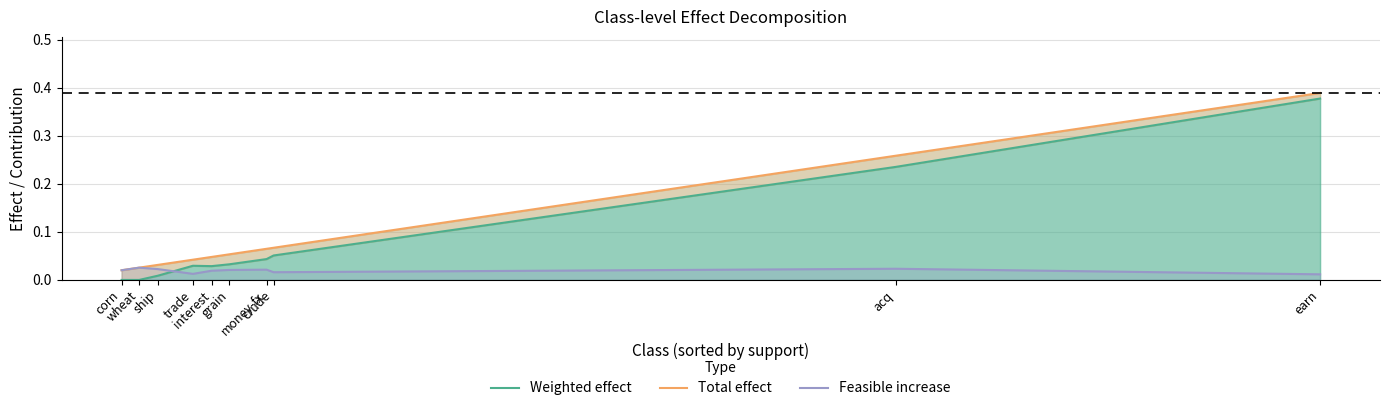

At which category does the chart reach its minimum across all series?

corn